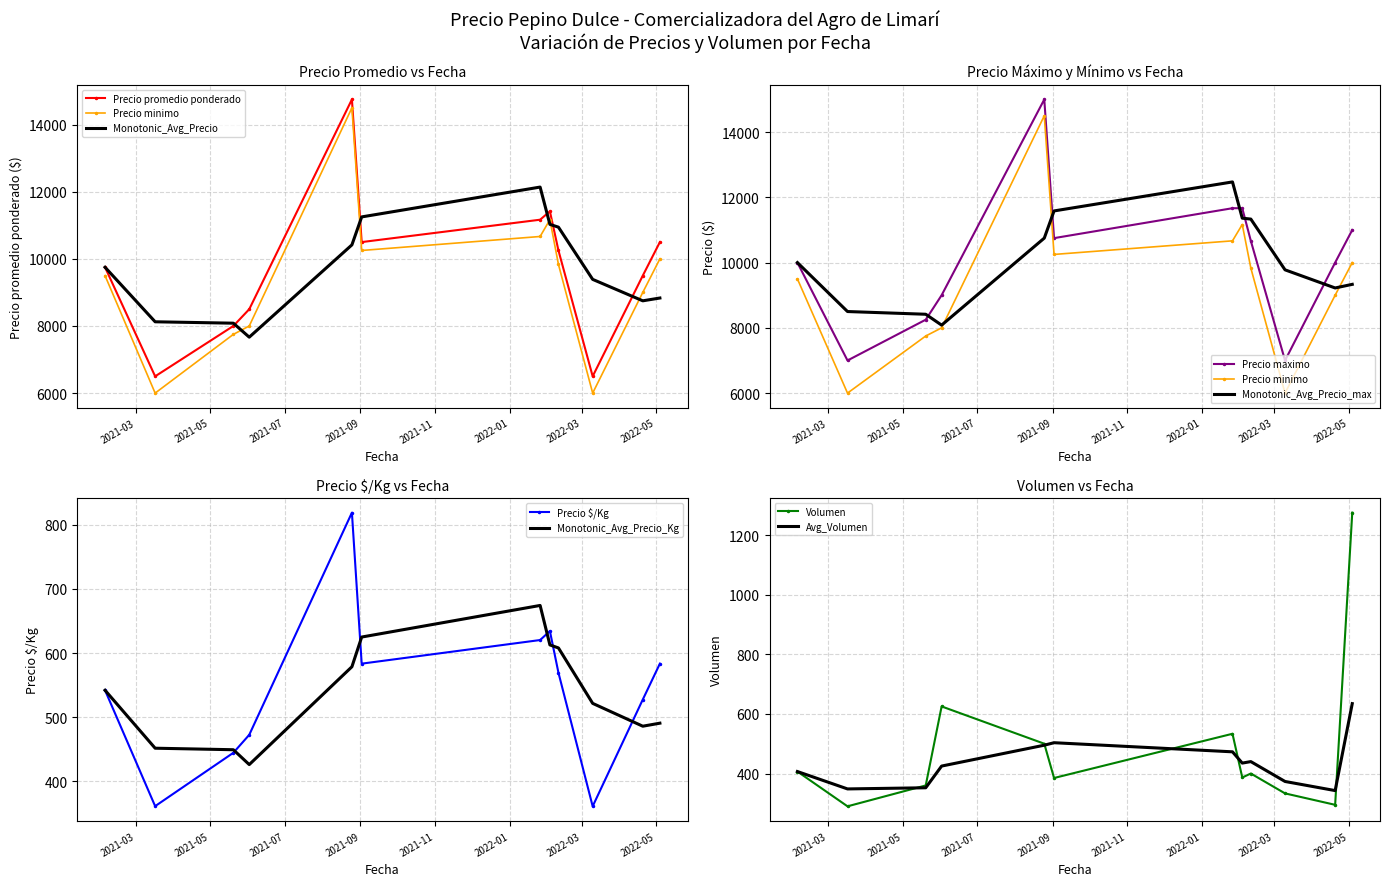

At 2022-05-04, list the series in order from smallest to largest.

Precio $/Kg, Volumen, Precio minimo, Precio promedio ponderado, Precio maximo